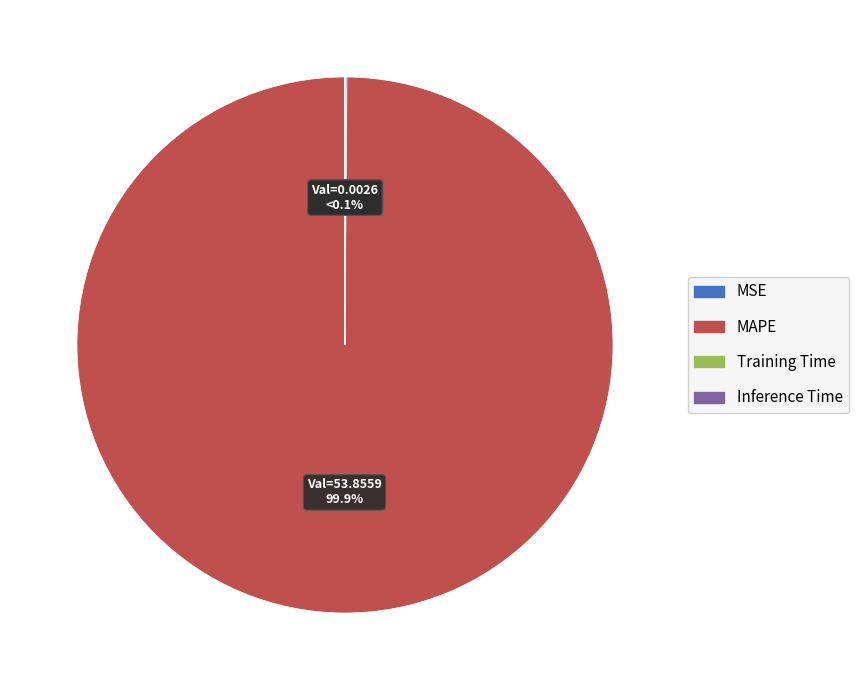

Which category has the smallest portion of the pie?

Inference Time